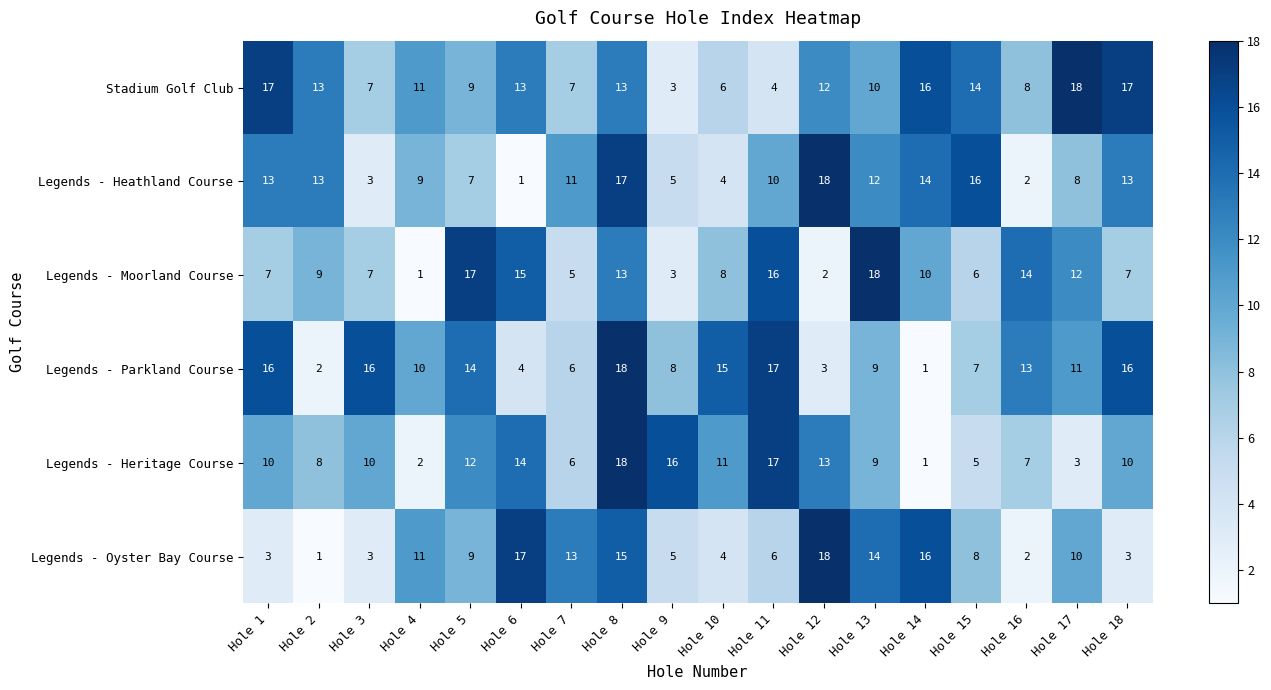

The value of Legends - Heritage Course at Hole 15 is 2. True or false?

False